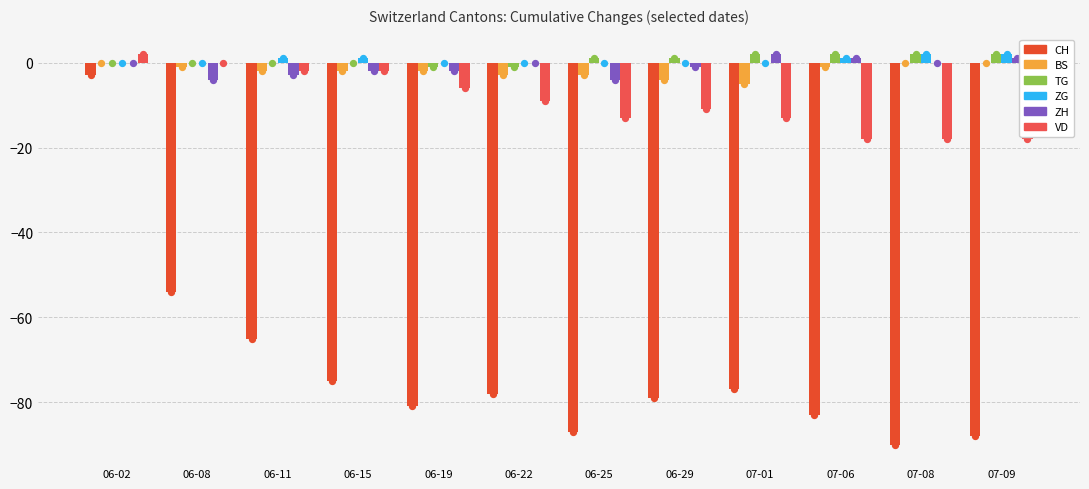

Is the value of ZH at 06-11 greater than the value of CH at 07-06?

Yes